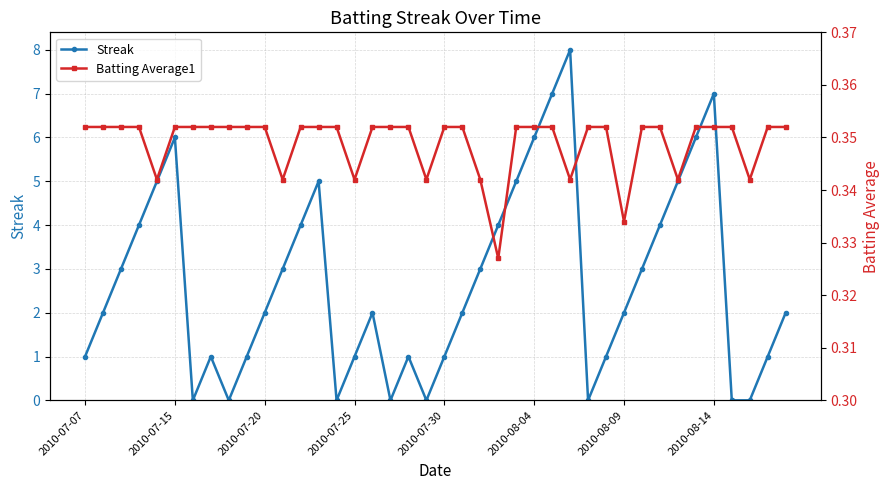

In Streak, how many points are higher than both neighbors (excluding endpoints)?

7